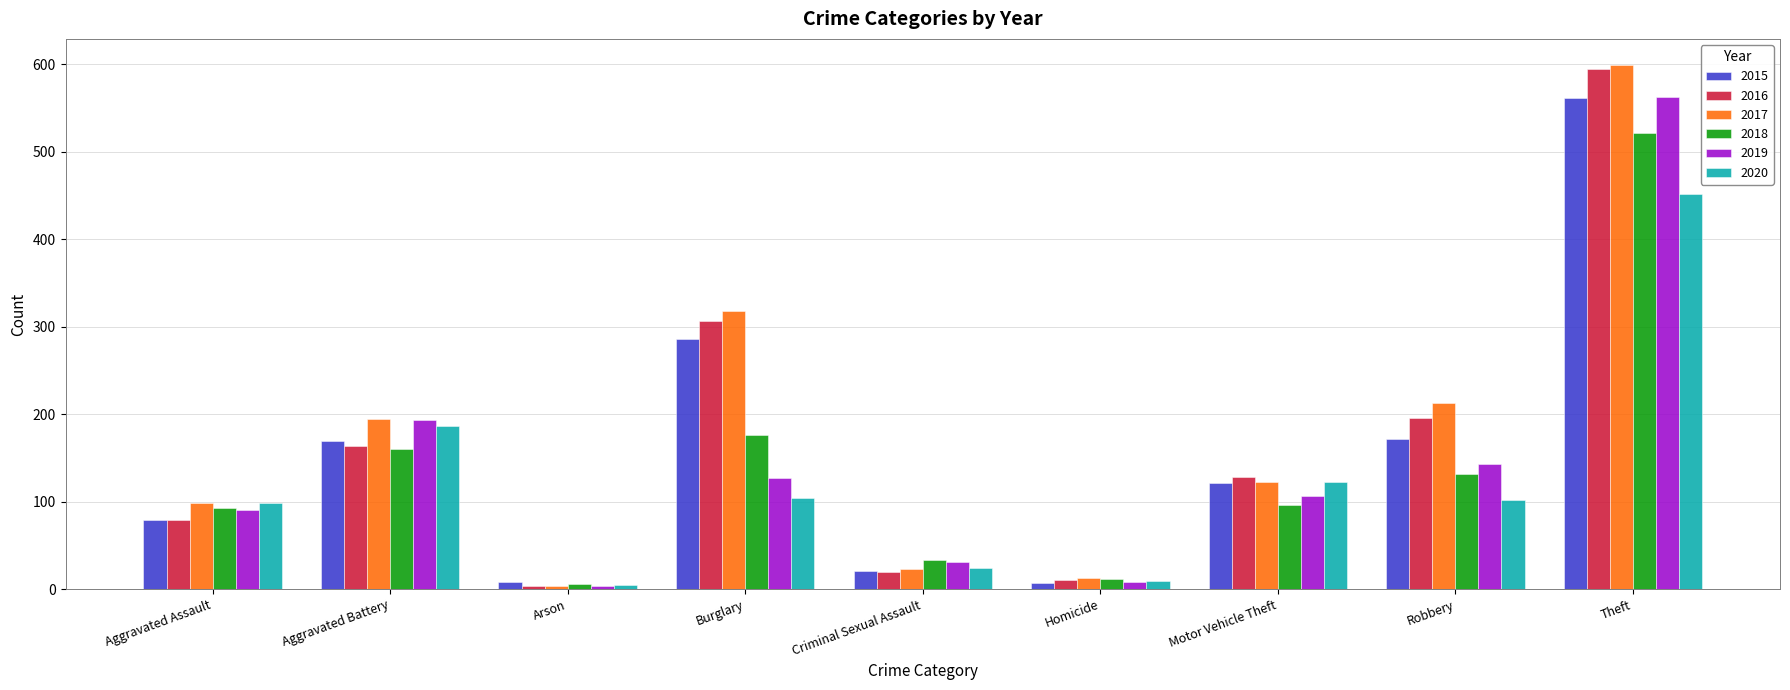

What is the difference between the maximum and minimum values in the 2020 series?

447